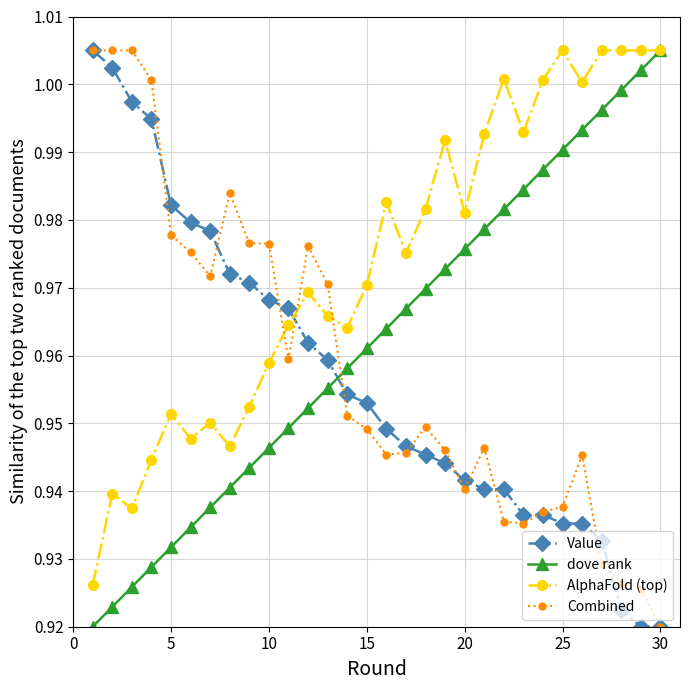

True or false: dove rank has more than 2 interior local peaks.

False